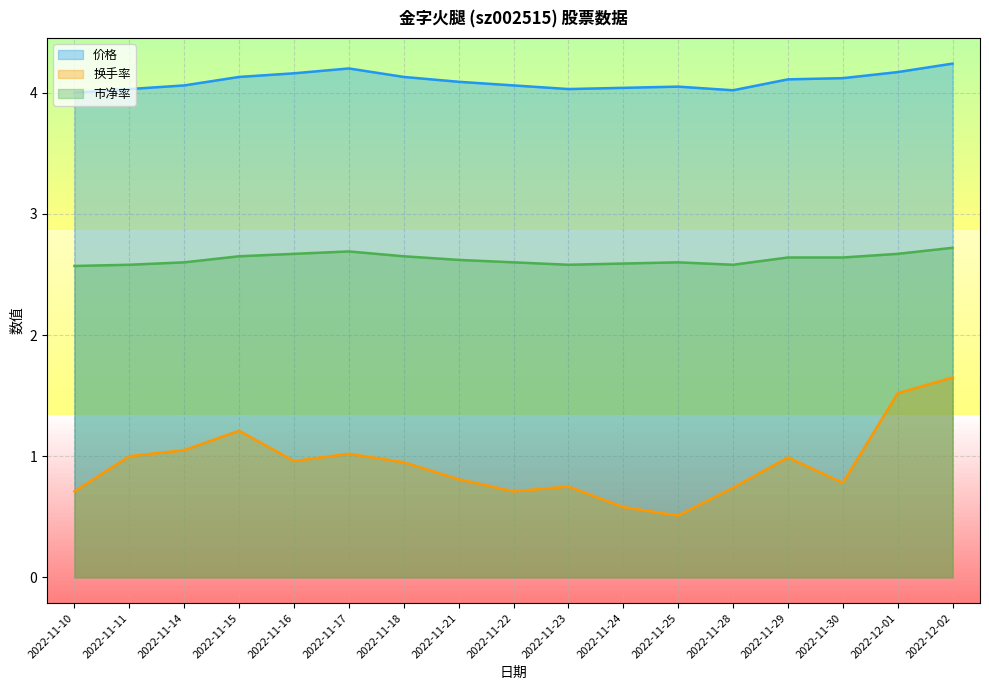

Between 2022-11-23 and 2022-12-02, which series saw the biggest shift?

换手率